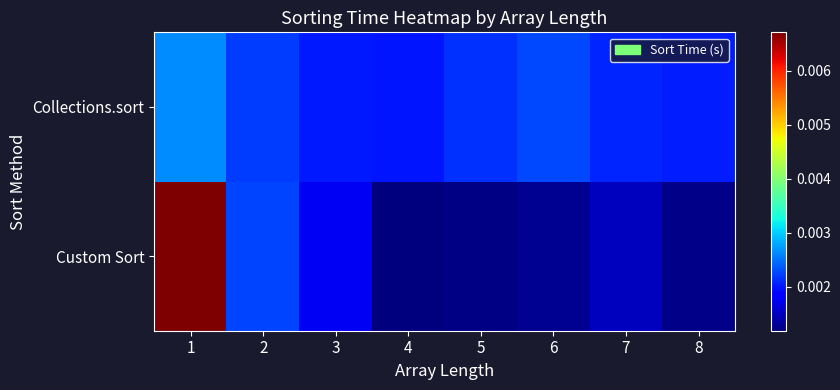

Between 7 and 4, which is larger?

7